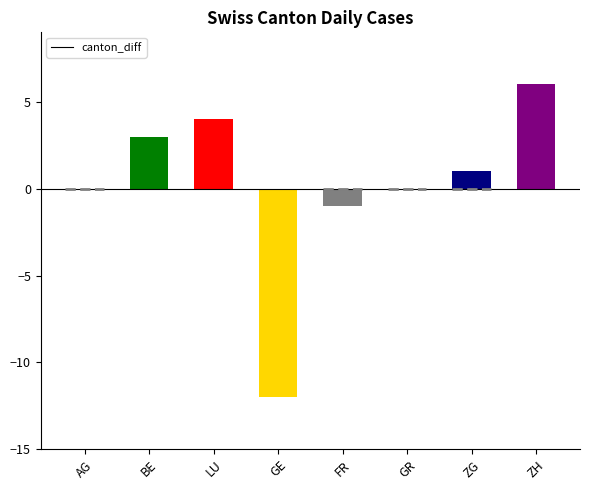

What is the sum of the values at BE and GR?

3